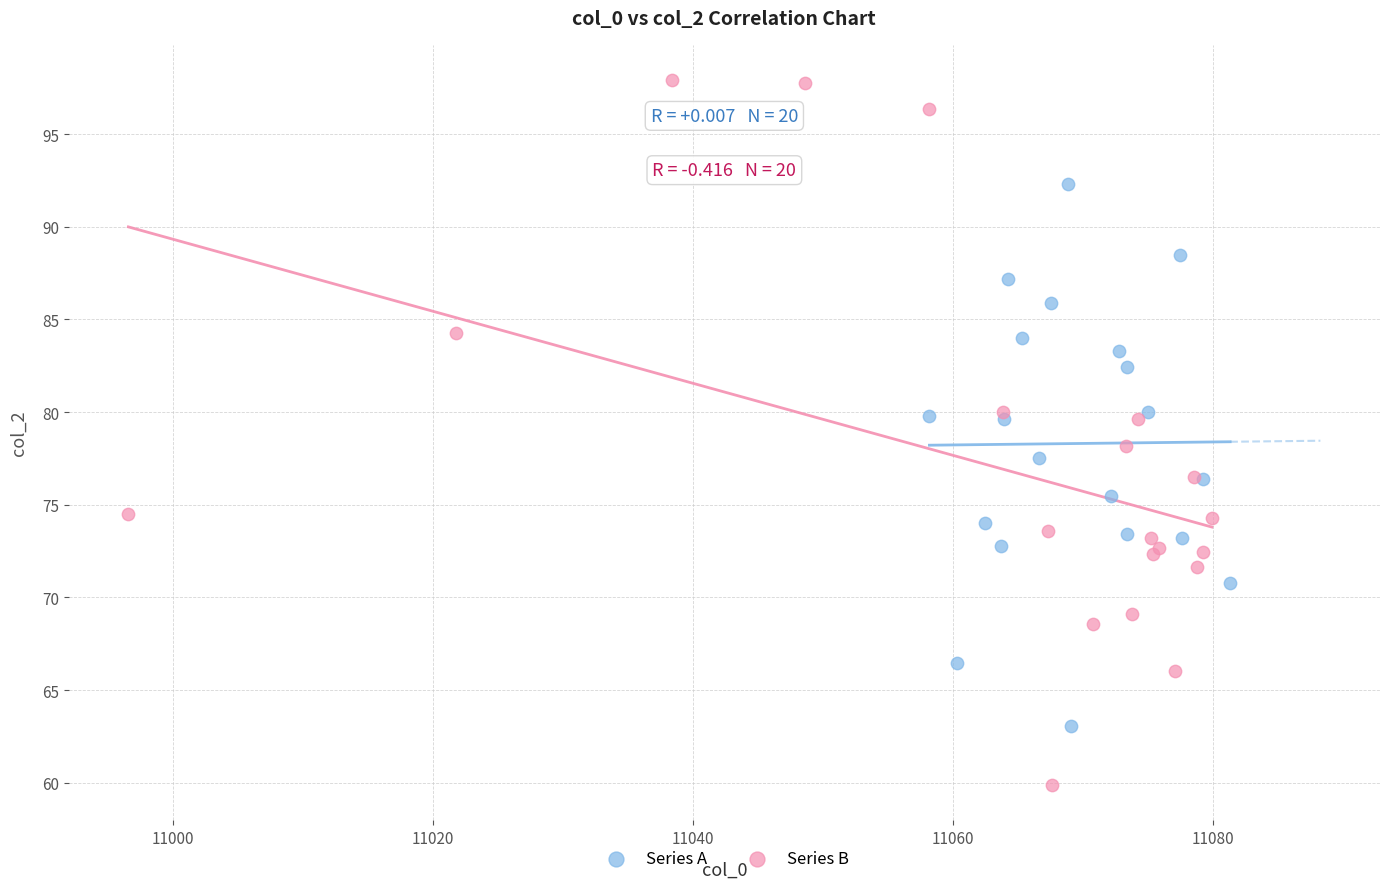

Which series reaches the maximum Y coordinate?

Series B